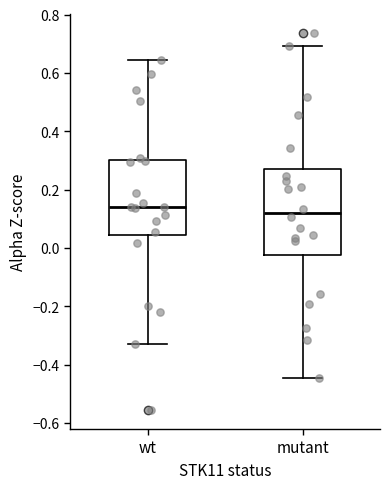

Where does the median line of the box for wt sit on the y-axis? The values are not printed on the chart, so give them approximately, as read against the axis.

0.14